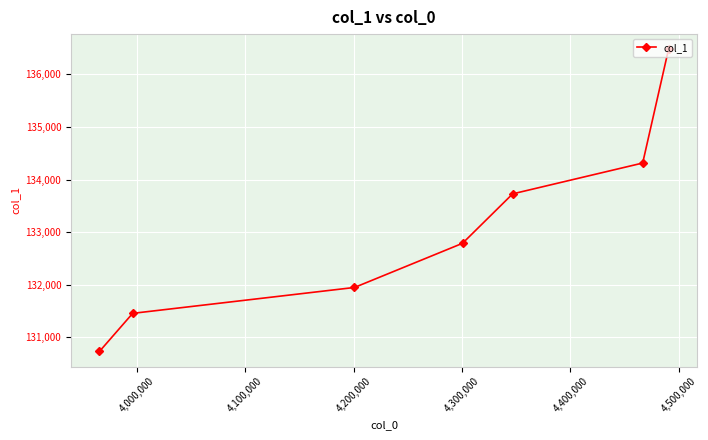

What is the difference between the second highest and minimum values?

3579.0